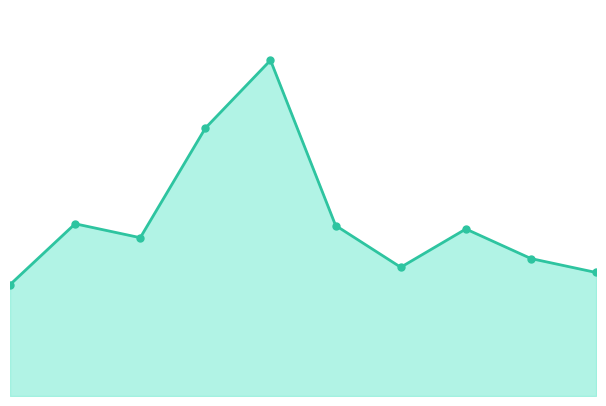

Does the chart have visible grid lines?

No